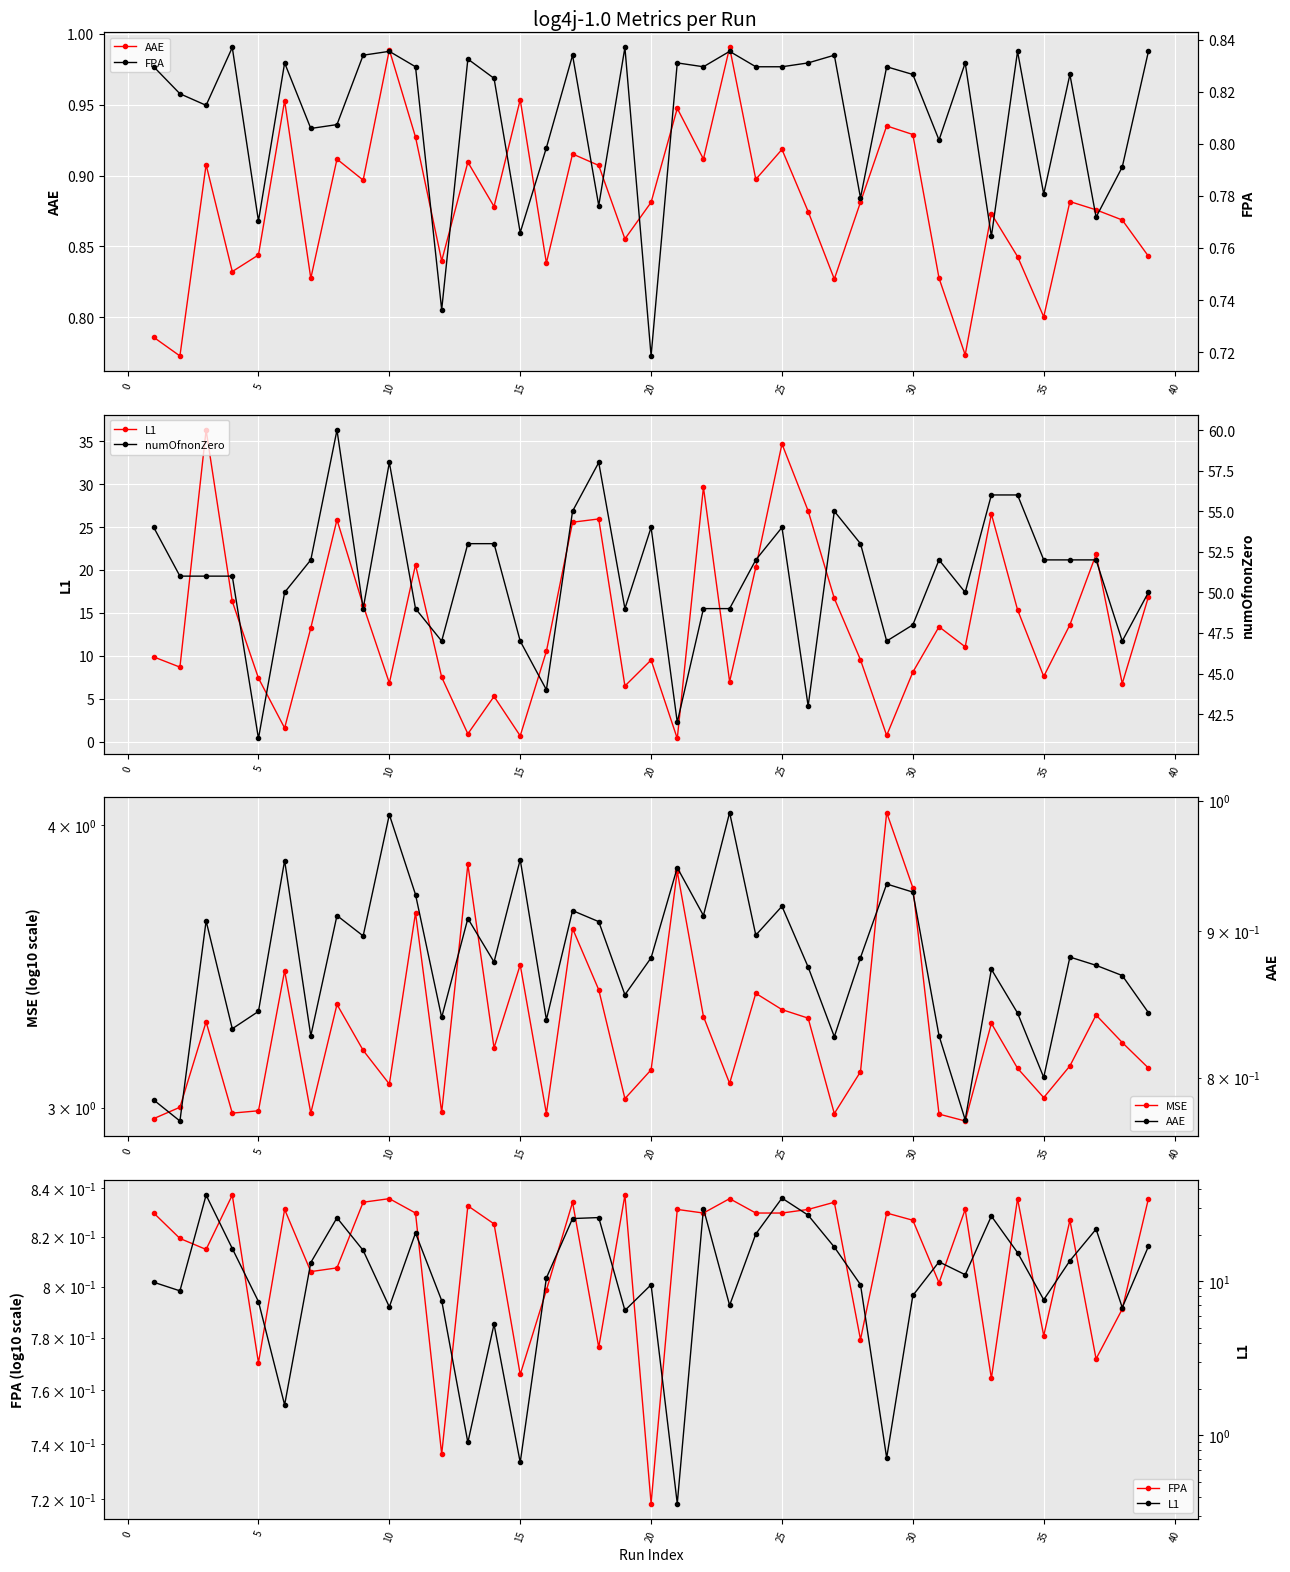

Reading left to right, what are all the values shown in this chart?

AAE: 0.8	0.8	0.9	0.8	0.8	1.0	0.8	0.9	0.9	1.0	0.9	0.8	0.9	0.9	1.0	0.8	0.9	0.9	0.9	0.9	0.9	0.9	1.0	0.9	0.9	0.9	0.8	0.9	0.9	0.9	0.8	0.8	0.9	0.8	0.8	0.9	0.9	0.9	0.8
L1: 9.9	8.7	36.3	16.3	7.4	1.6	13.2	25.9	15.9	6.8	20.6	7.5	0.9	5.3	0.7	10.5	25.6	25.9	6.5	9.5	0.4	29.6	7.0	20.3	34.7	26.9	16.7	9.5	0.7	8.1	13.4	11.0	26.5	15.4	7.6	13.6	21.8	6.8	16.9
MSE: 3.0	3.0	3.3	3.0	3.0	3.4	3.0	3.3	3.2	3.1	3.7	3.0	3.8	3.2	3.5	3.0	3.6	3.4	3.0	3.1	3.8	3.3	3.1	3.4	3.3	3.3	3.0	3.1	4.1	3.8	3.0	3.0	3.3	3.1	3.0	3.1	3.3	3.2	3.1
FPA: 0.8	0.8	0.8	0.8	0.8	0.8	0.8	0.8	0.8	0.8	0.8	0.7	0.8	0.8	0.8	0.8	0.8	0.8	0.8	0.7	0.8	0.8	0.8	0.8	0.8	0.8	0.8	0.8	0.8	0.8	0.8	0.8	0.8	0.8	0.8	0.8	0.8	0.8	0.8
numOfnonZero: 54.0	51.0	51.0	51.0	41.0	50.0	52.0	60.0	49.0	58.0	49.0	47.0	53.0	53.0	47.0	44.0	55.0	58.0	49.0	54.0	42.0	49.0	49.0	52.0	54.0	43.0	55.0	53.0	47.0	48.0	52.0	50.0	56.0	56.0	52.0	52.0	52.0	47.0	50.0